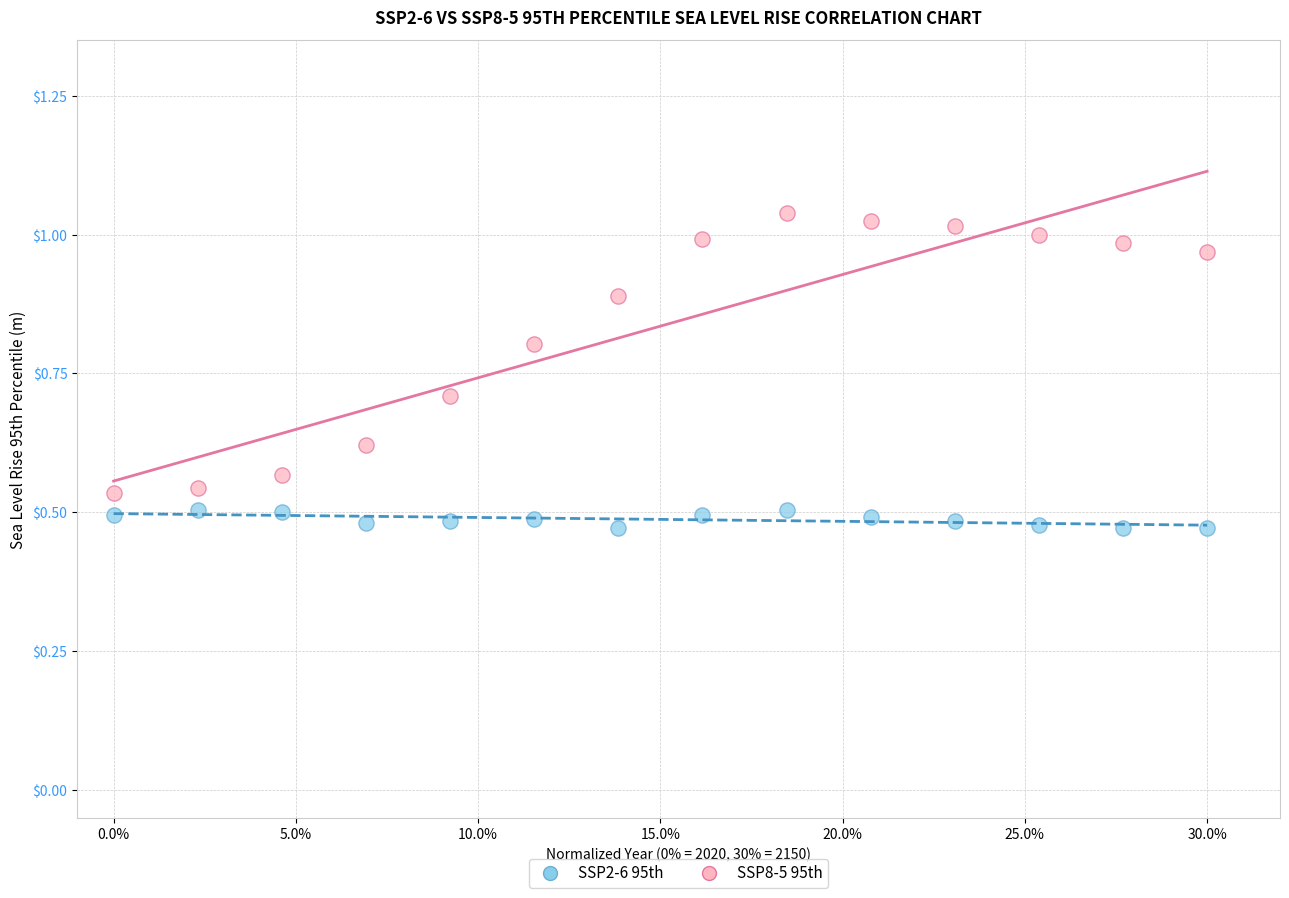

What are all the series names shown in the legend?

SSP2-6 95th, SSP8-5 95th